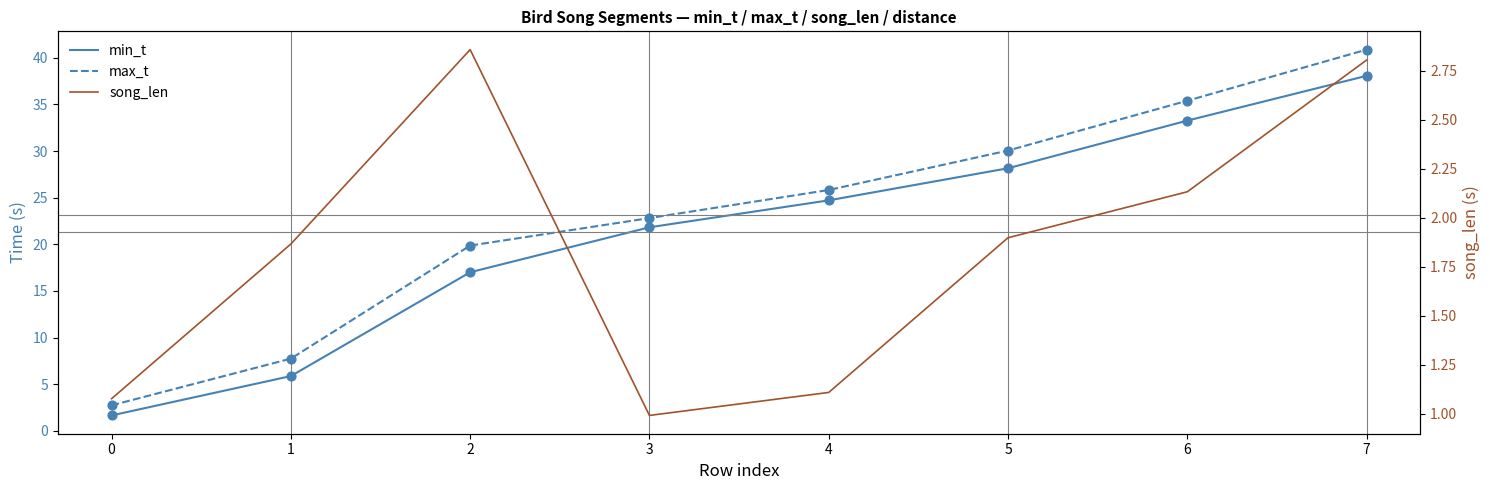

Which series has the largest total across all categories?

max_t